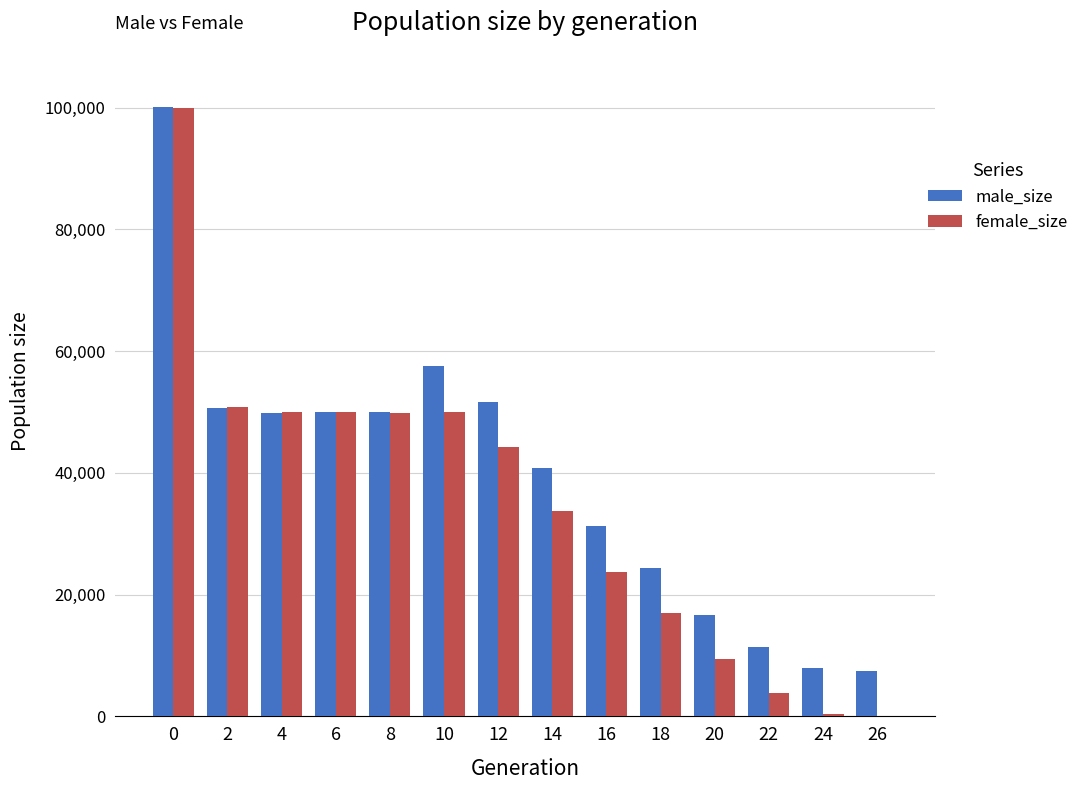

What is the sum of all male_size values?

549737